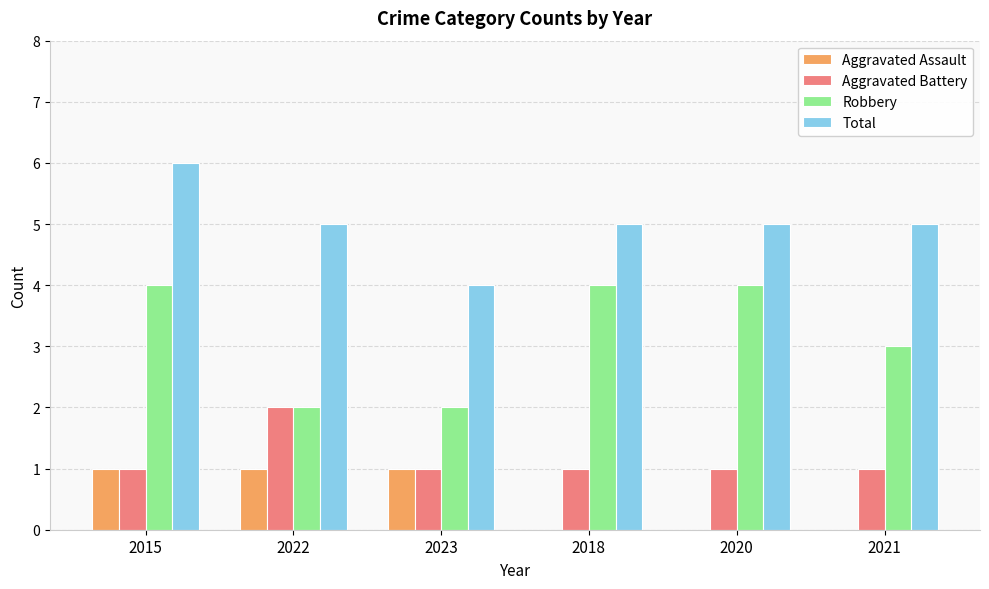

Between 2022 and 2020, which series saw the biggest shift?

Robbery